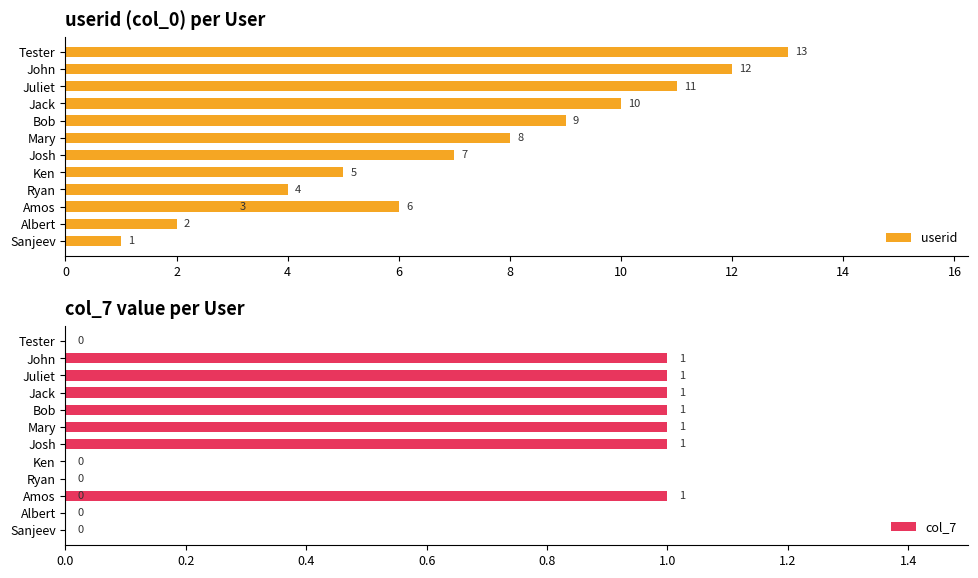

Rank the series by their maximum value, from highest to lowest.

userid, col_7